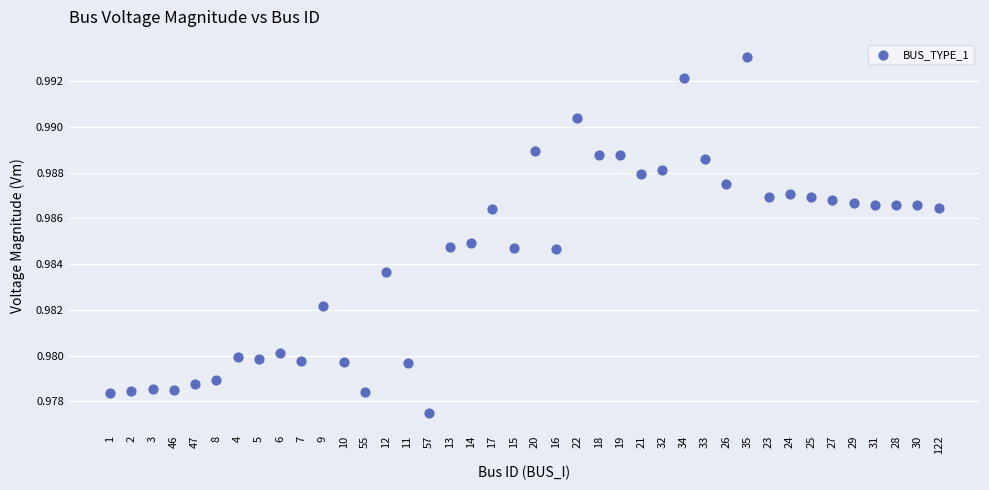

How many data points are displayed?

40